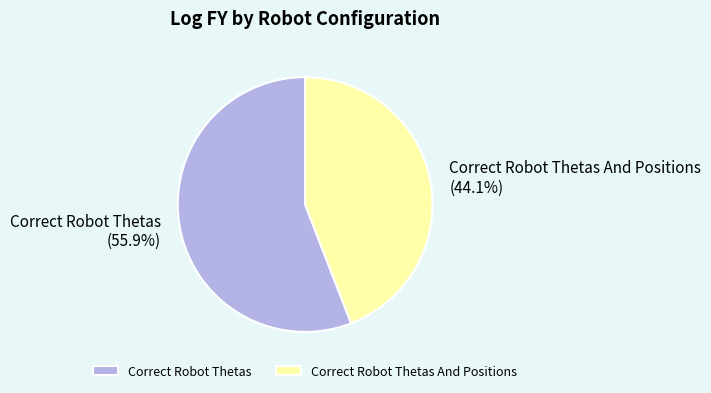

What is the largest slice in the pie chart?

Correct Robot Thetas